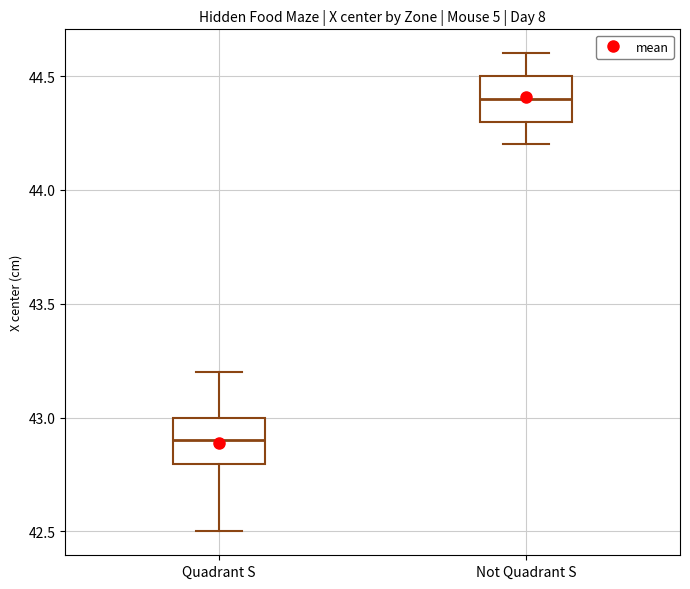

Reading left to right, transcribe this box plot: for each box, give where its median line is, the range the box spans, and where its two whiskers end, as read against the y-axis. The values are not printed on the chart, so give them approximately, as read against the axis.

Quadrant S: median 42.9, box 42.8 to 43.0, whiskers 42.5 to 43.2
Not Quadrant S: median 44.4, box 44.3 to 44.5, whiskers 44.2 to 44.6